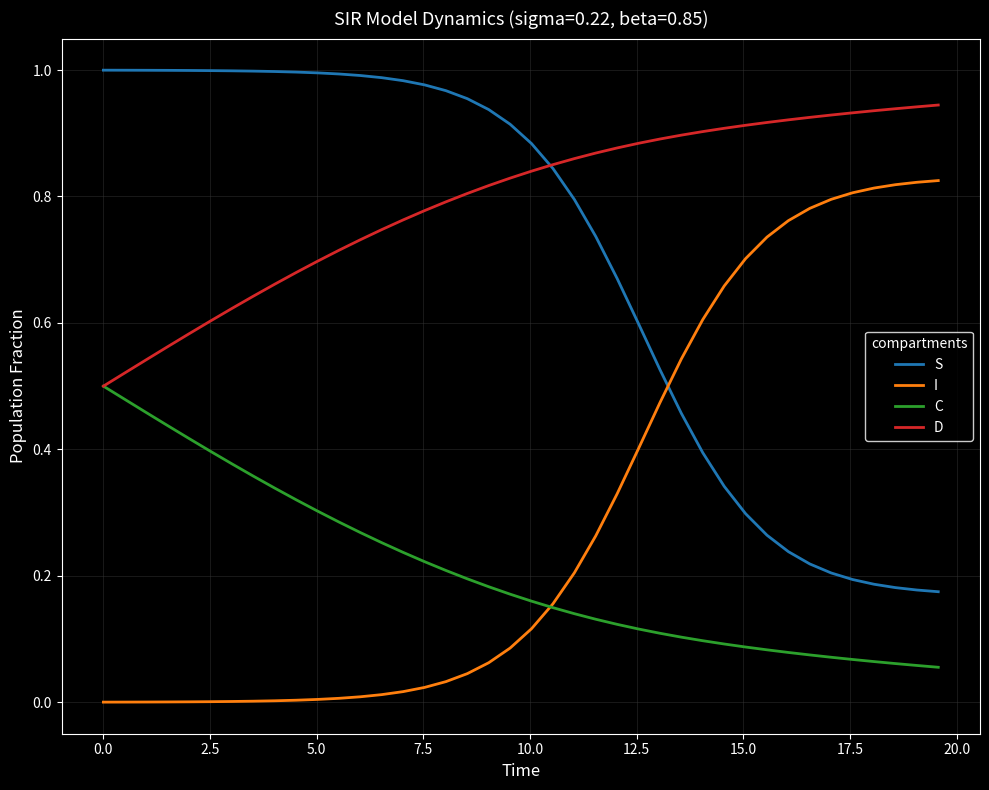

True or false: S and C intersect in this chart.

False